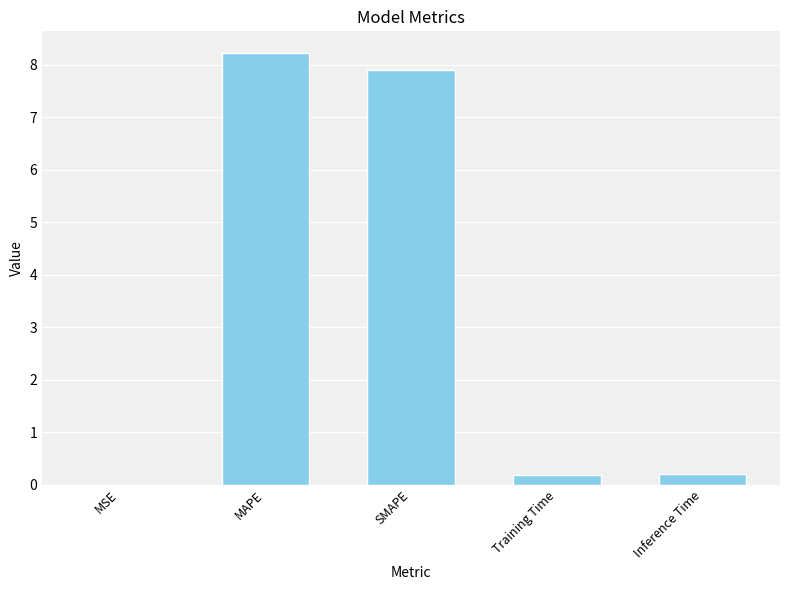

The value at MSE is 0.0. True or false?

True